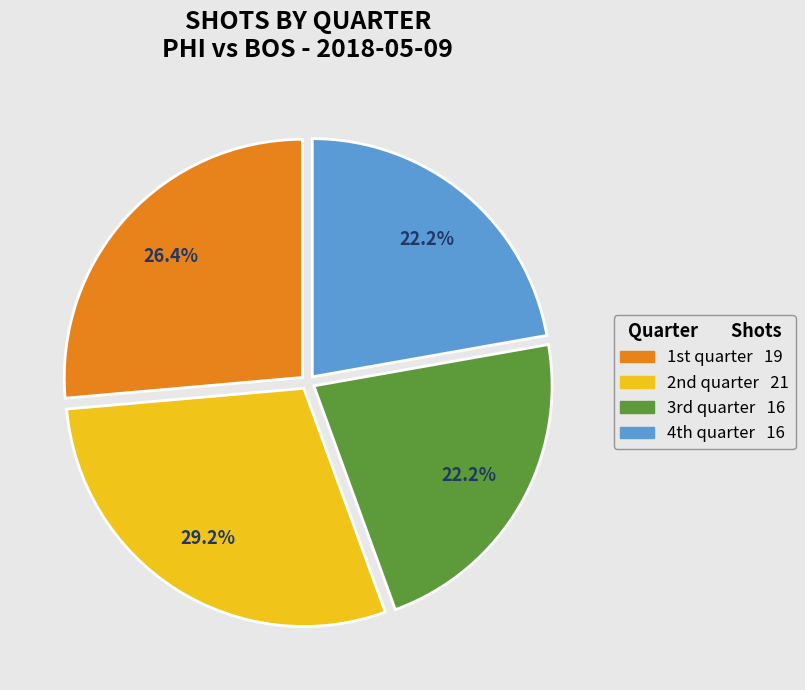

Which slice is the largest?

2nd quarter